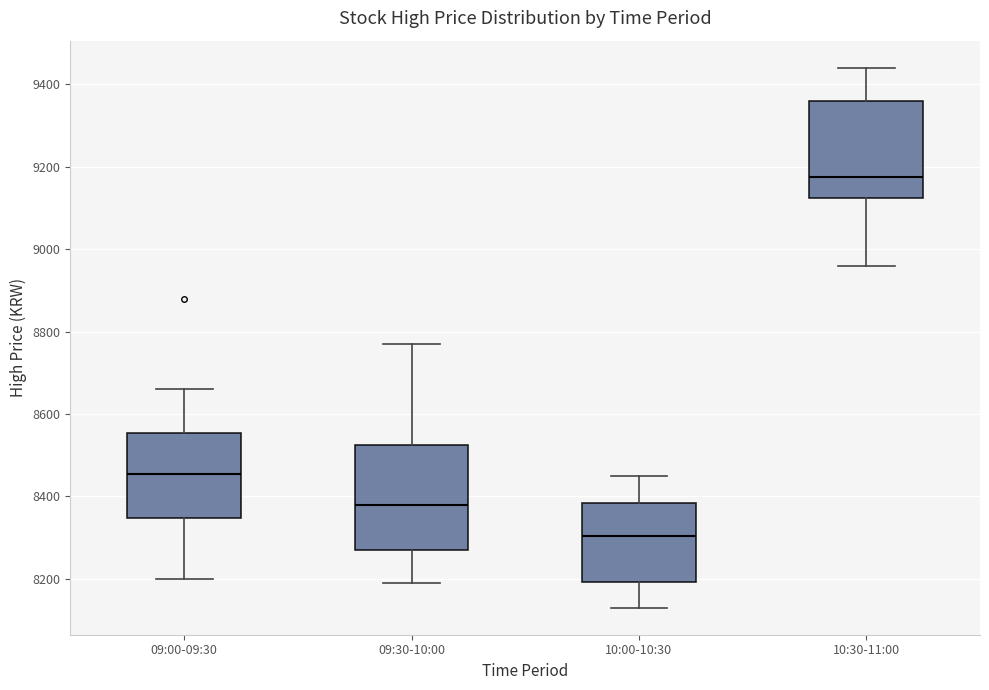

Which box has the lowest median line?

10:00-10:30